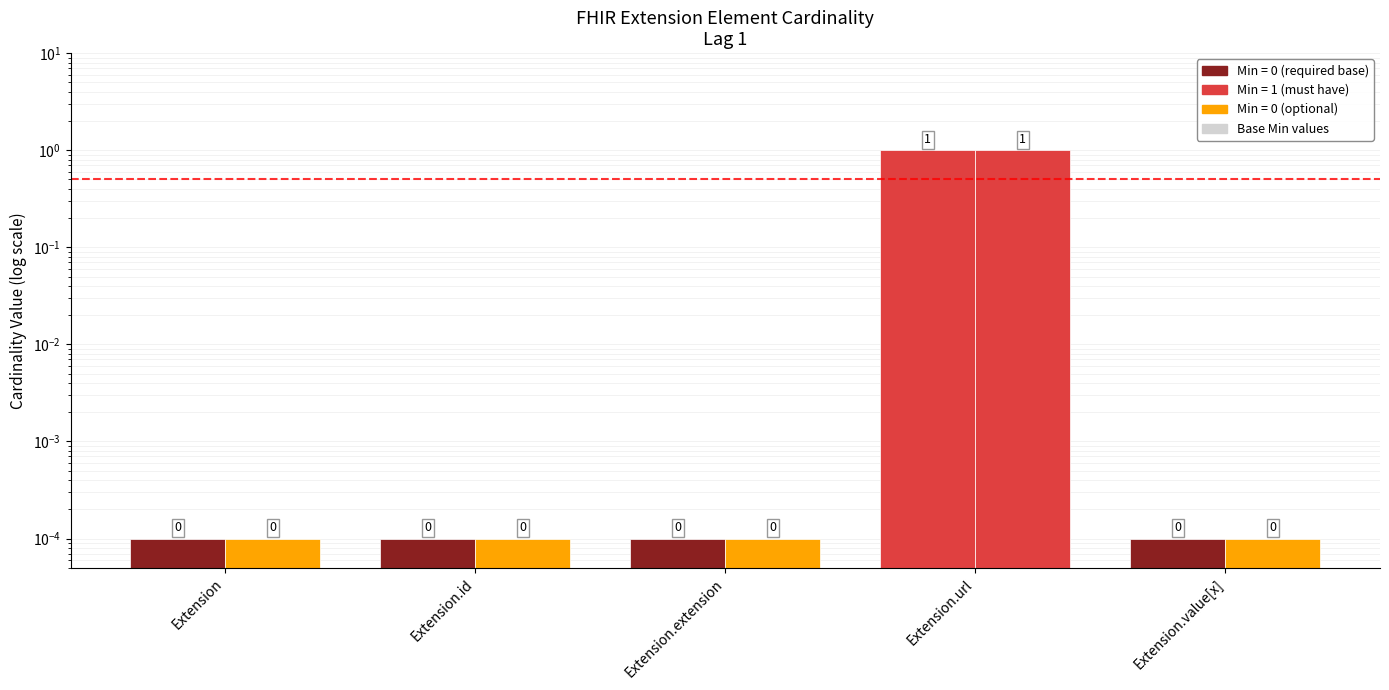

What is the sum of all Min values?

1.0